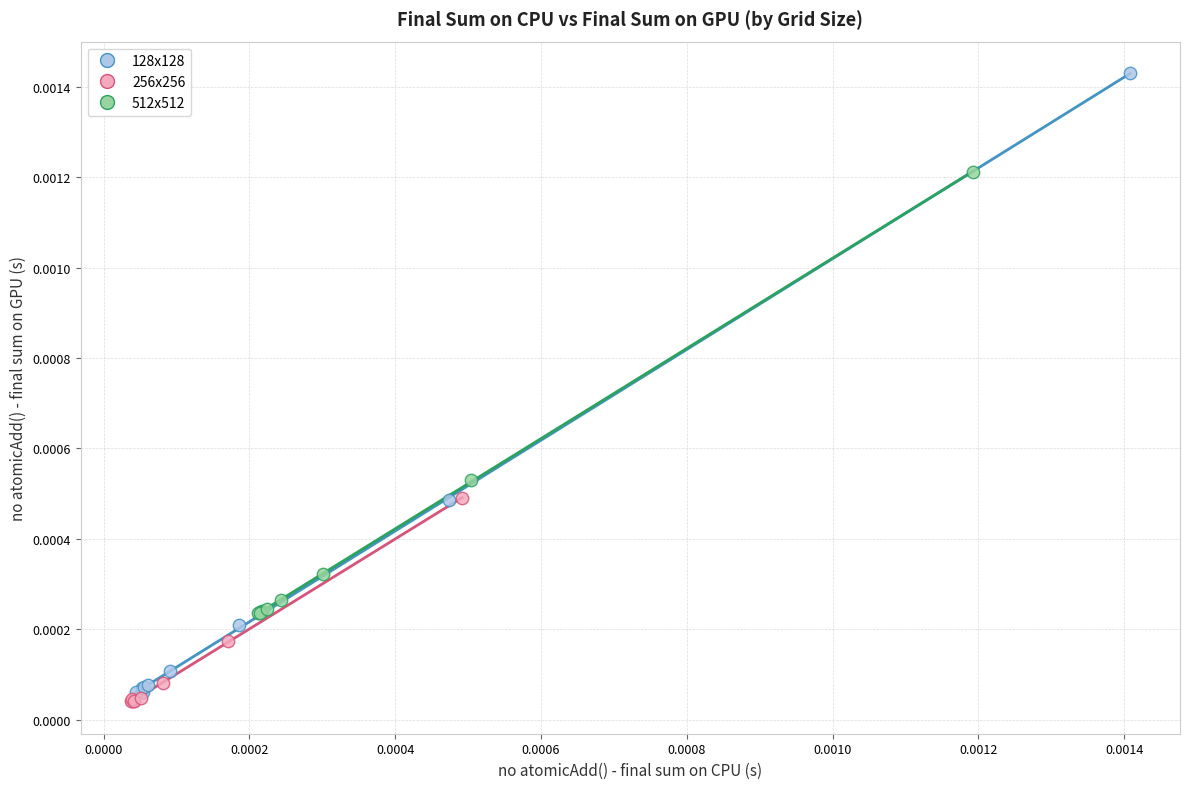

Which series has the largest Y range (max minus min)?

128x128